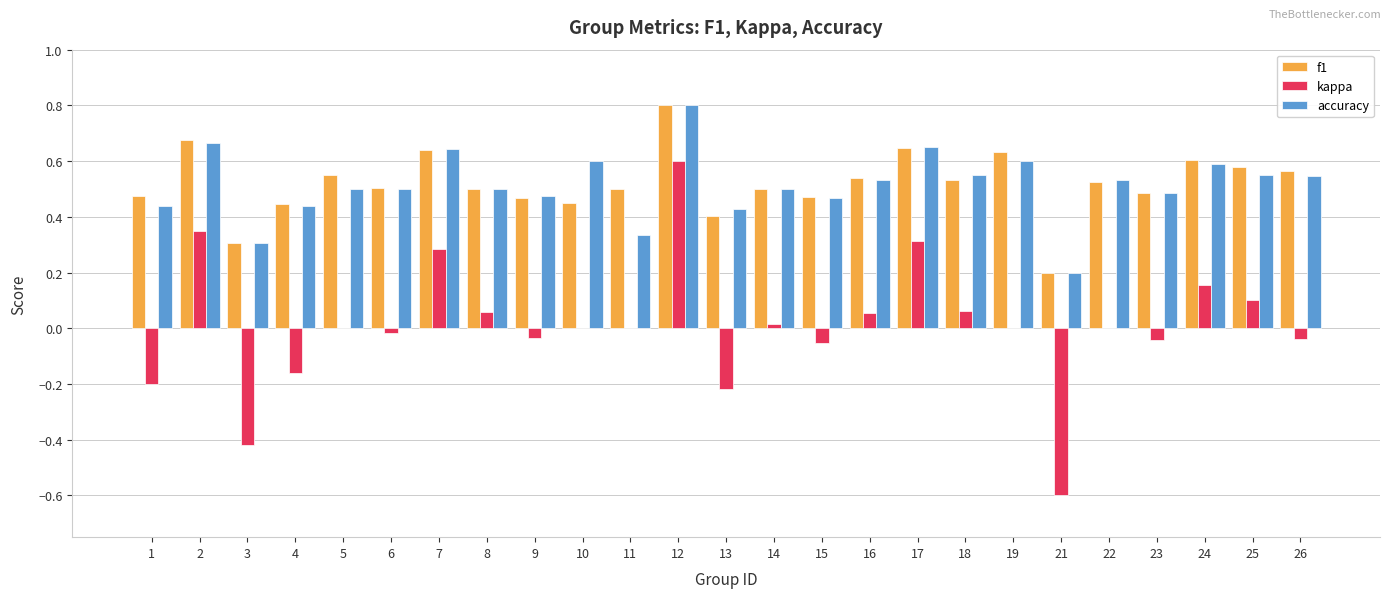

What is the greatest value displayed?

0.8